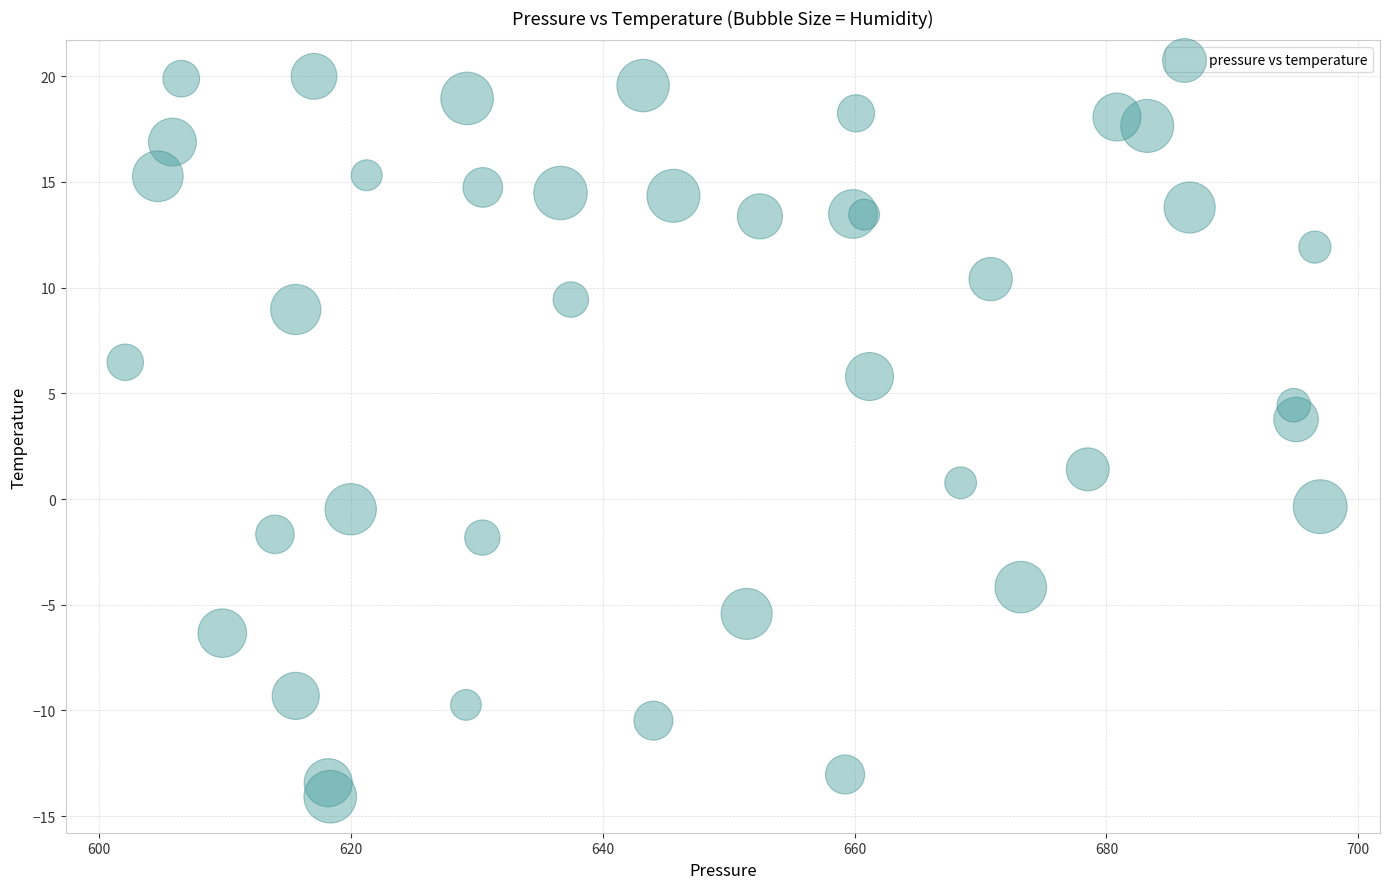

What Y value in the scatter plot is closest to 2?

1.4